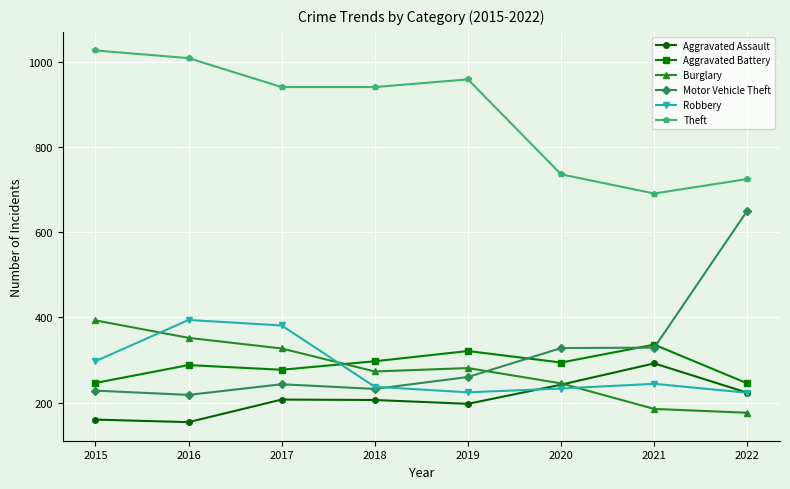

True or false: Robbery and Burglary intersect in this chart.

True